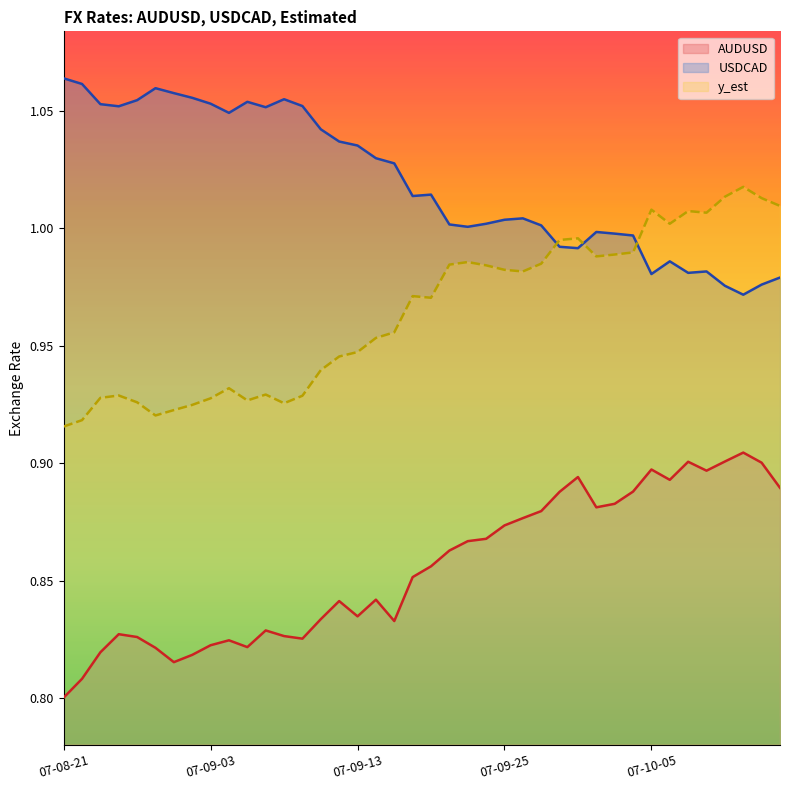

Does the chart have visible grid lines?

No